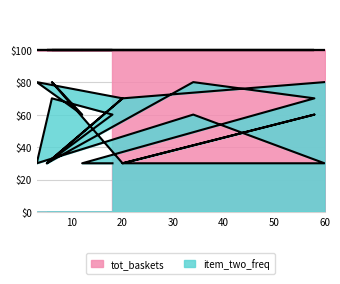

How many data points are less than 60?

8